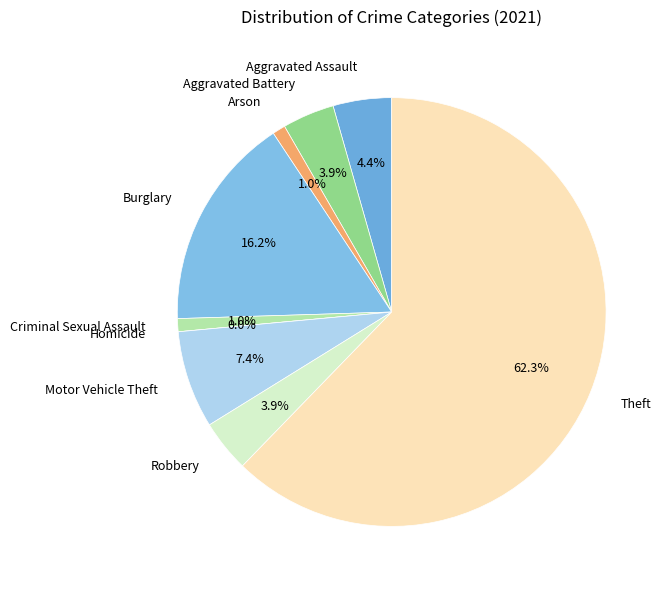

What is the majority slice?

Theft